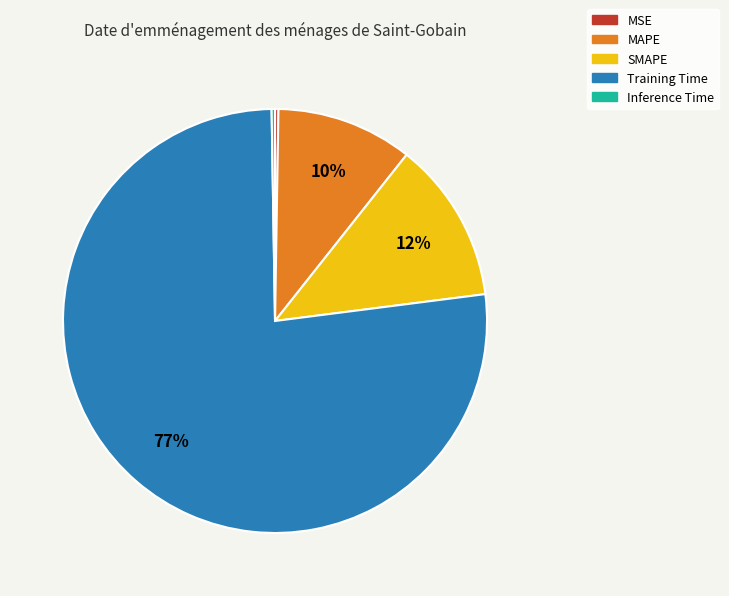

To the nearest percent, what is the average slice percentage?

20%